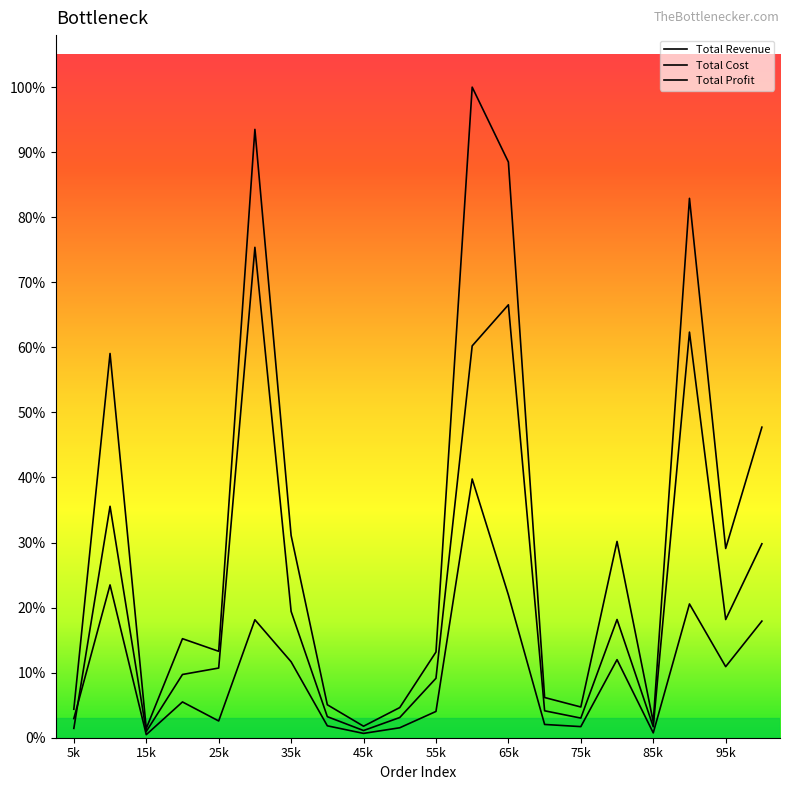

Does the chart have visible grid lines?

No